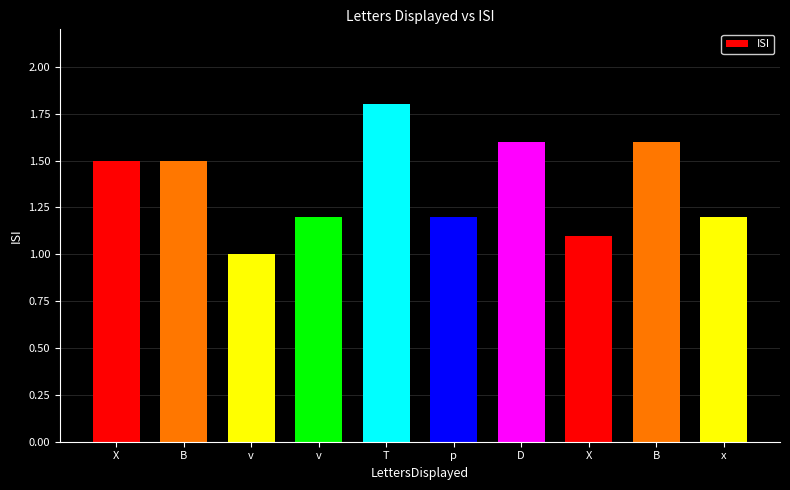

How many bars are there in total?

10